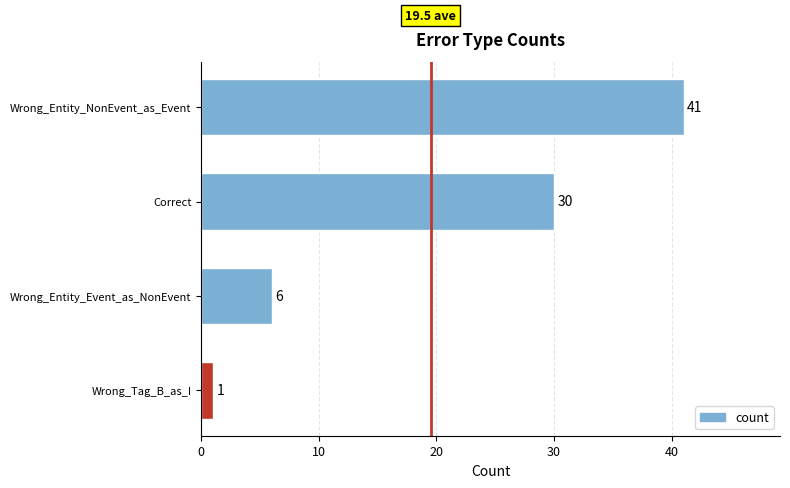

What is the change in value from Wrong_Tag_B_as_I to Correct?

+29